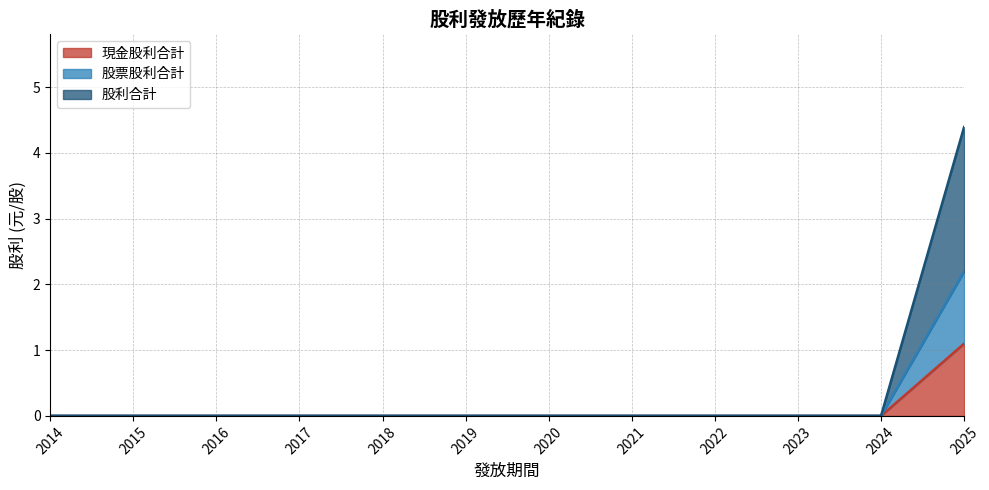

At which category is the sum across all series the highest?

2025